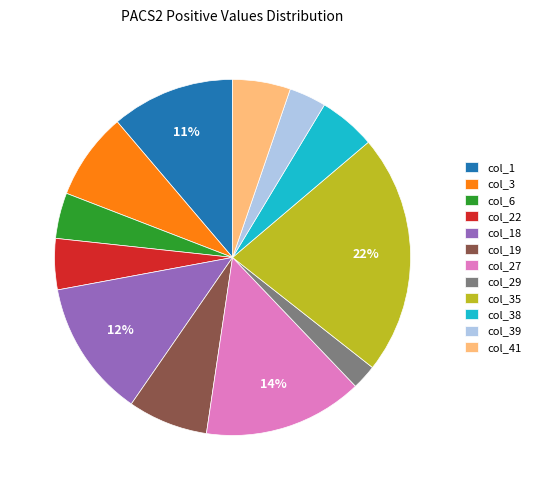

Is it true that col_18 is 12% of the pie?

True